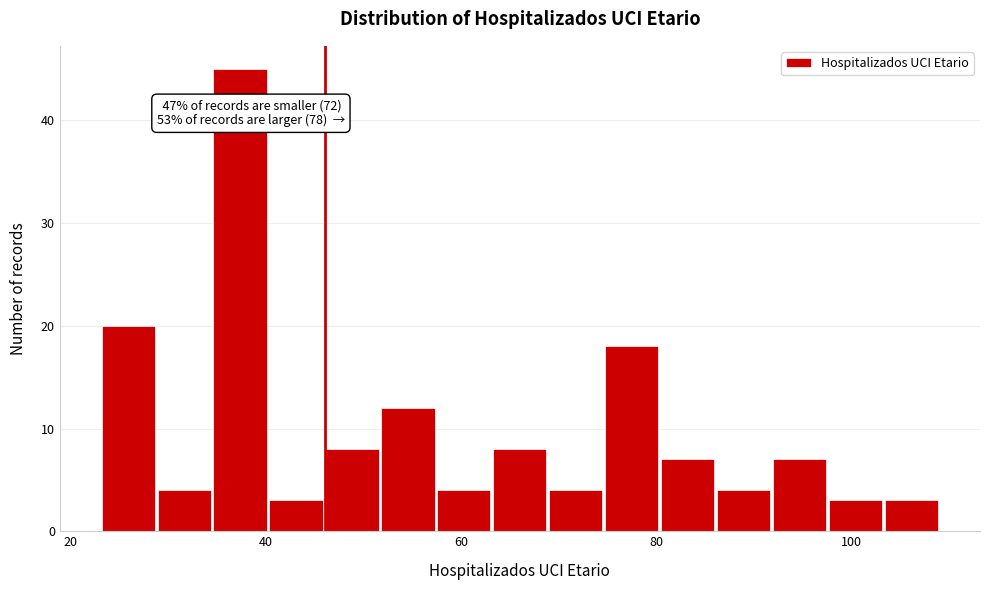

Read against the x-axis, roughly where is the centre of the tallest bar?

38